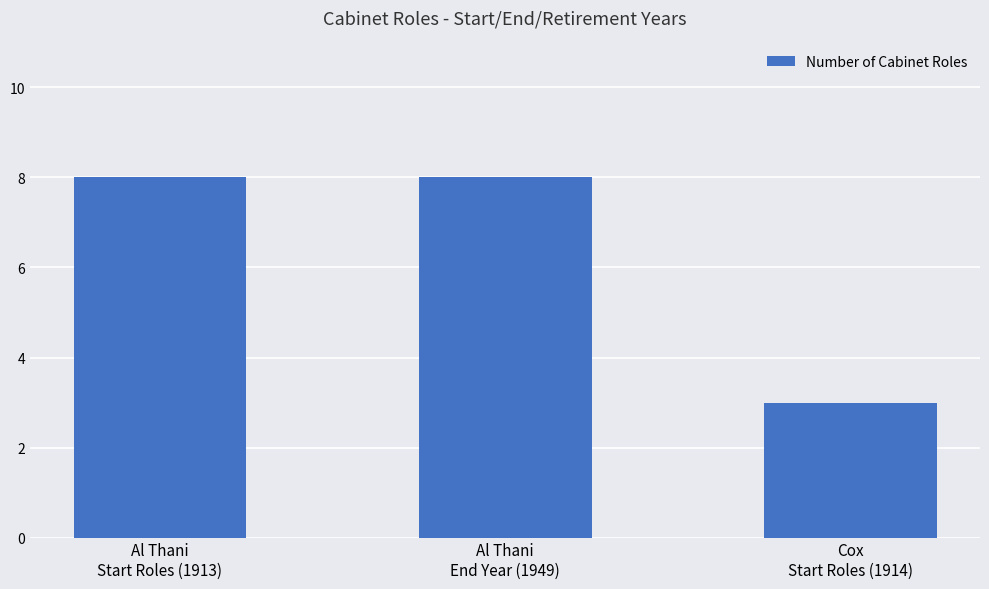

True or false: the data shows 8 at Al Thani
End Year (1949).

True